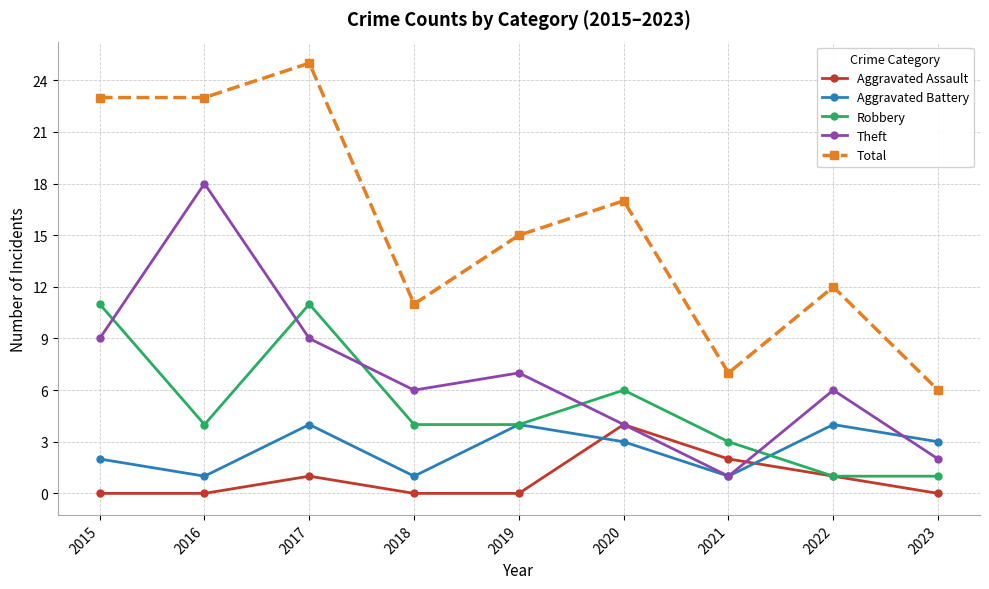

Rank the series at 2016 from highest to lowest value.

Total, Theft, Robbery, Aggravated Battery, Aggravated Assault